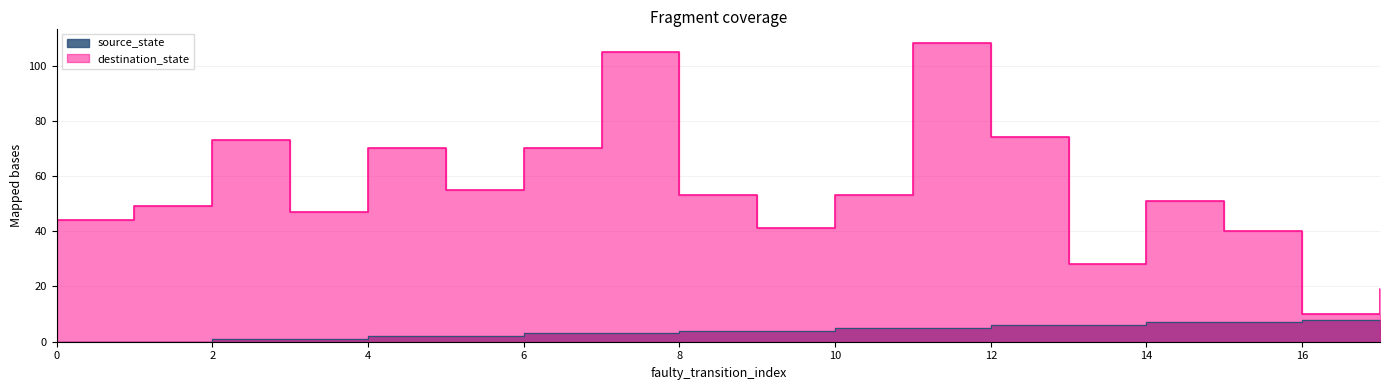

What value does the source_state series have at 5?

2